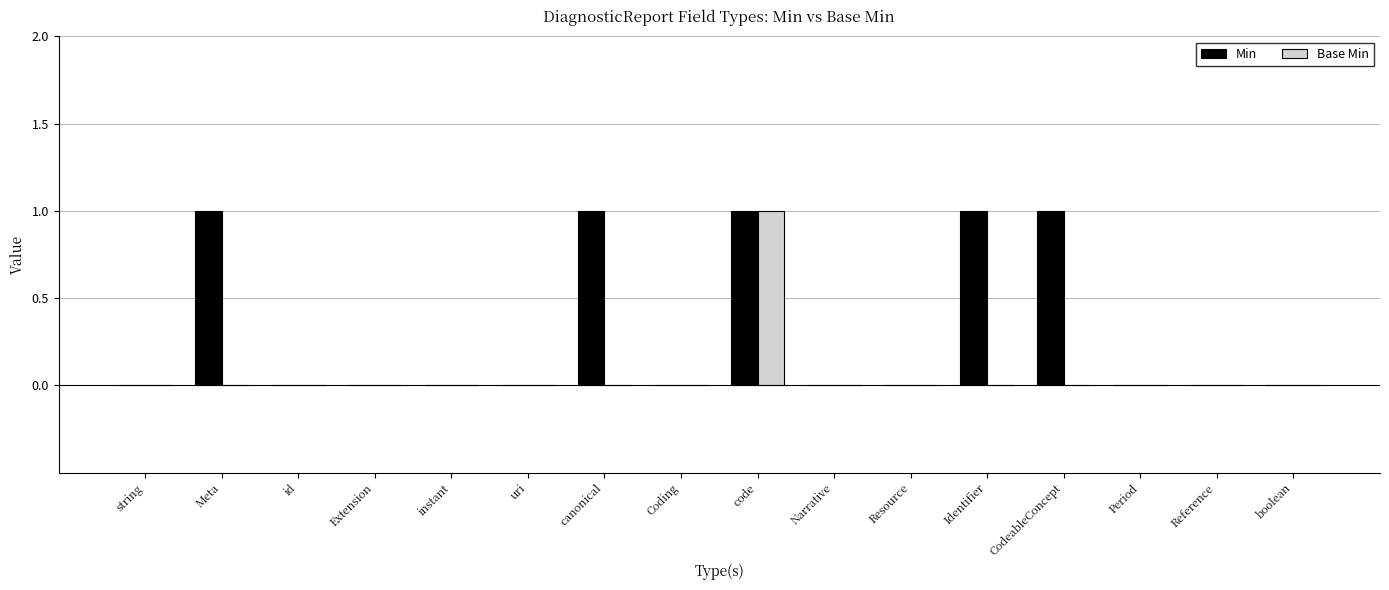

Reading left to right, transcribe all the data shown in this chart.

Min: 0	1	0	0	0	0	1	0	1	0	0	1	1	0	0	0
Base Min: 0	0	0	0	0	0	0	0	1	0	0	0	0	0	0	0